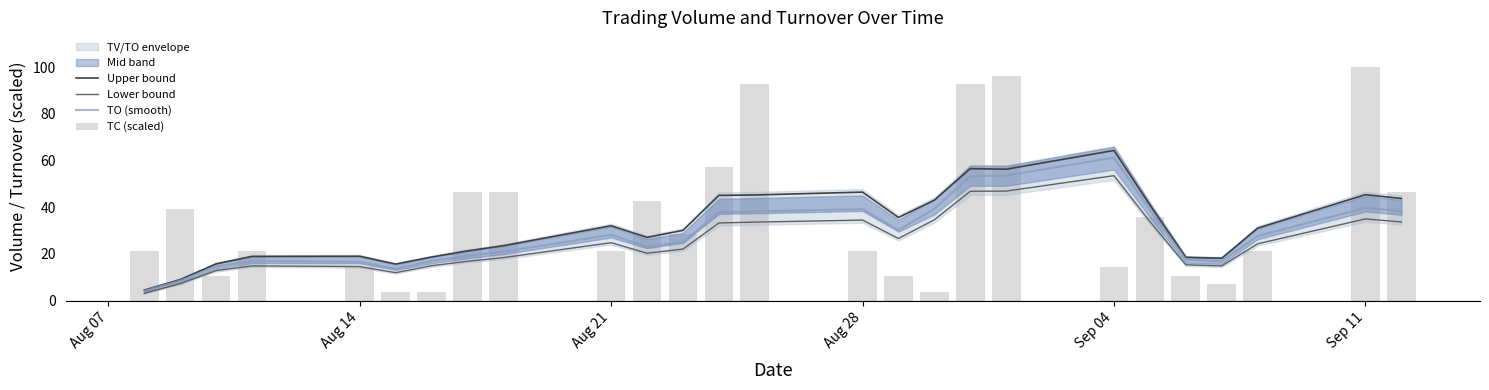

How many values in the Upper bound series exceed 31?

13